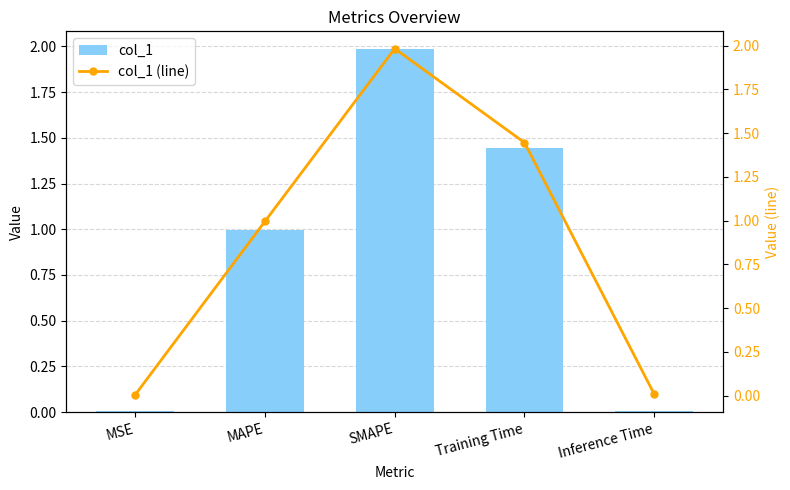

Reading left to right, extract all data points from this chart.

col_1: 0.0	1.0	2.0	1.4	0.0
col_1 (line): 0.0	1.0	2.0	1.4	0.0